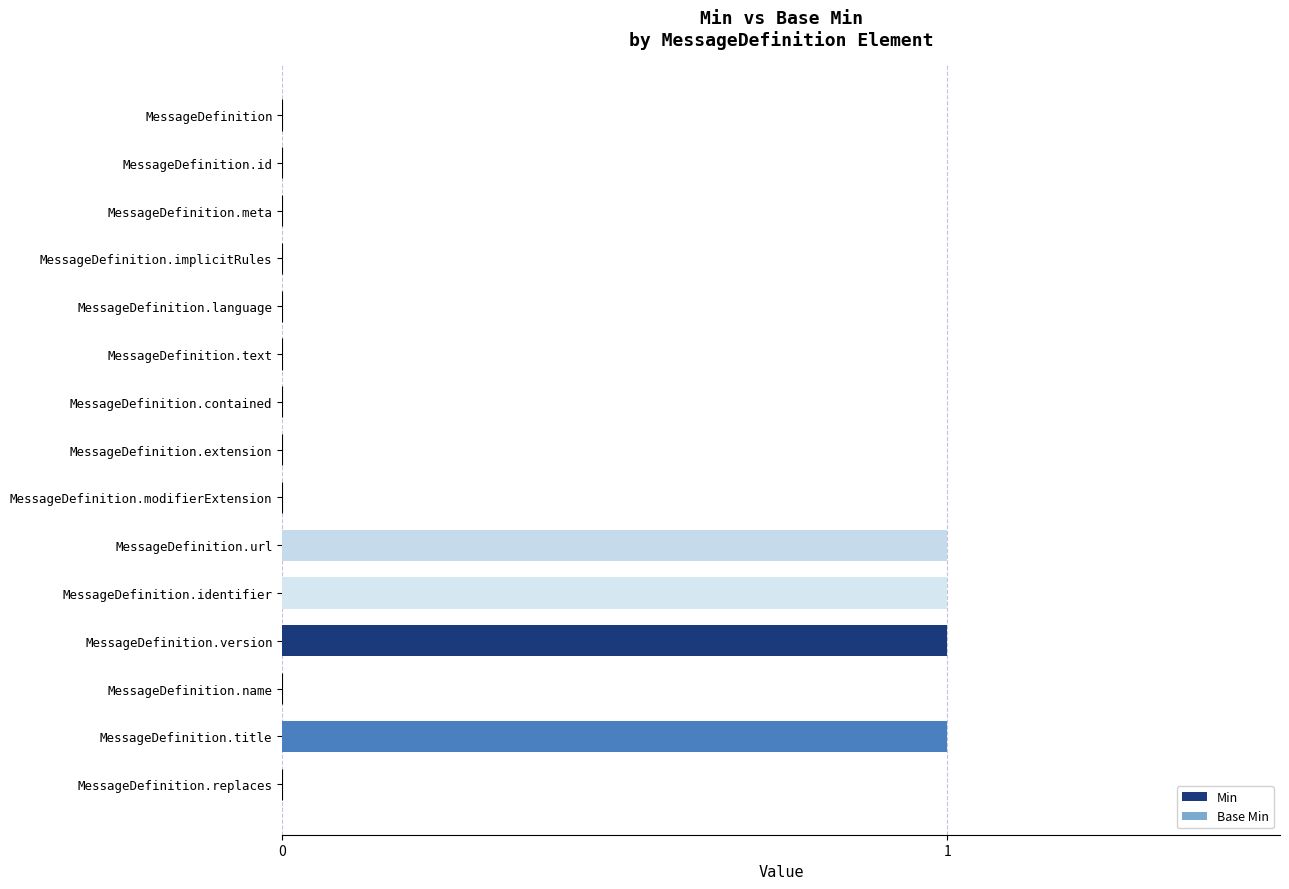

Reading top to bottom, extract all data points from this chart.

MessageDefinition=0	MessageDefinition.id=0	MessageDefinition.meta=0	MessageDefinition.implicitRules=0	MessageDefinition.language=0	MessageDefinition.text=0	MessageDefinition.contained=0	MessageDefinition.extension=0	MessageDefinition.modifierExtension=0	MessageDefinition.url=1	MessageDefinition.identifier=1	MessageDefinition.version=1	MessageDefinition.name=0	MessageDefinition.title=1	MessageDefinition.replaces=0